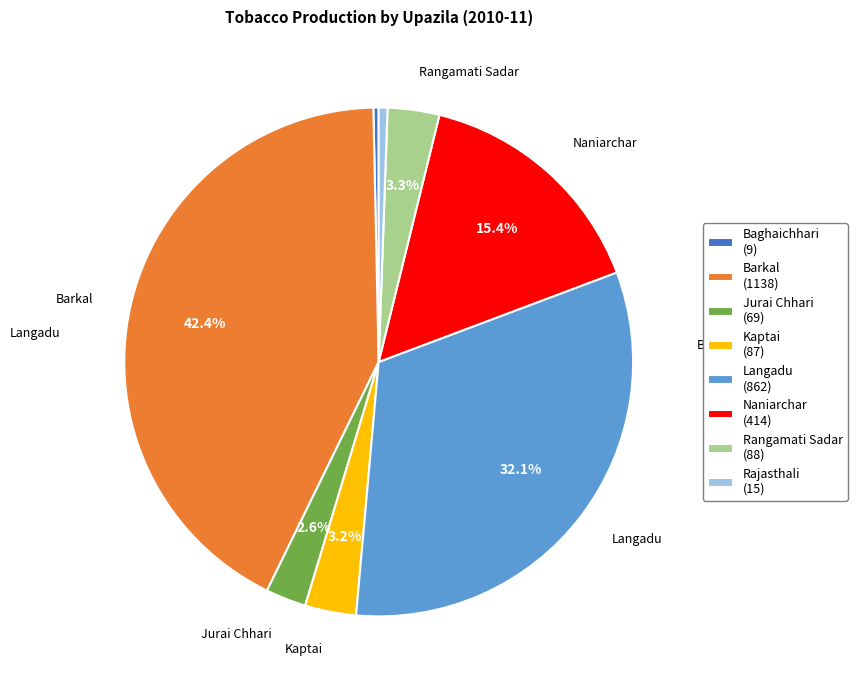

Do Langadu (862) and Baghaichhari (9) together represent more than half of the pie?

No